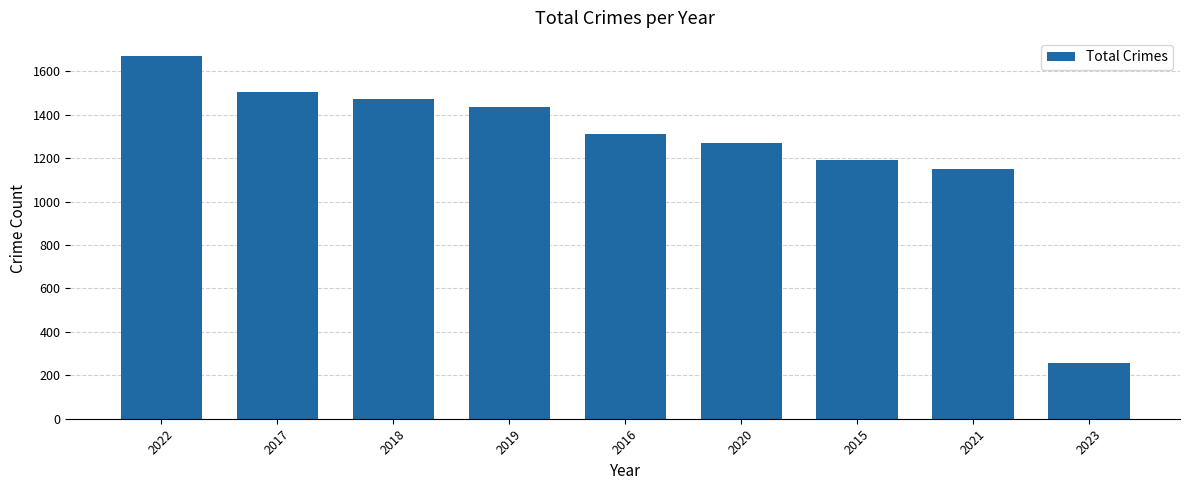

How many bars are there in total?

9